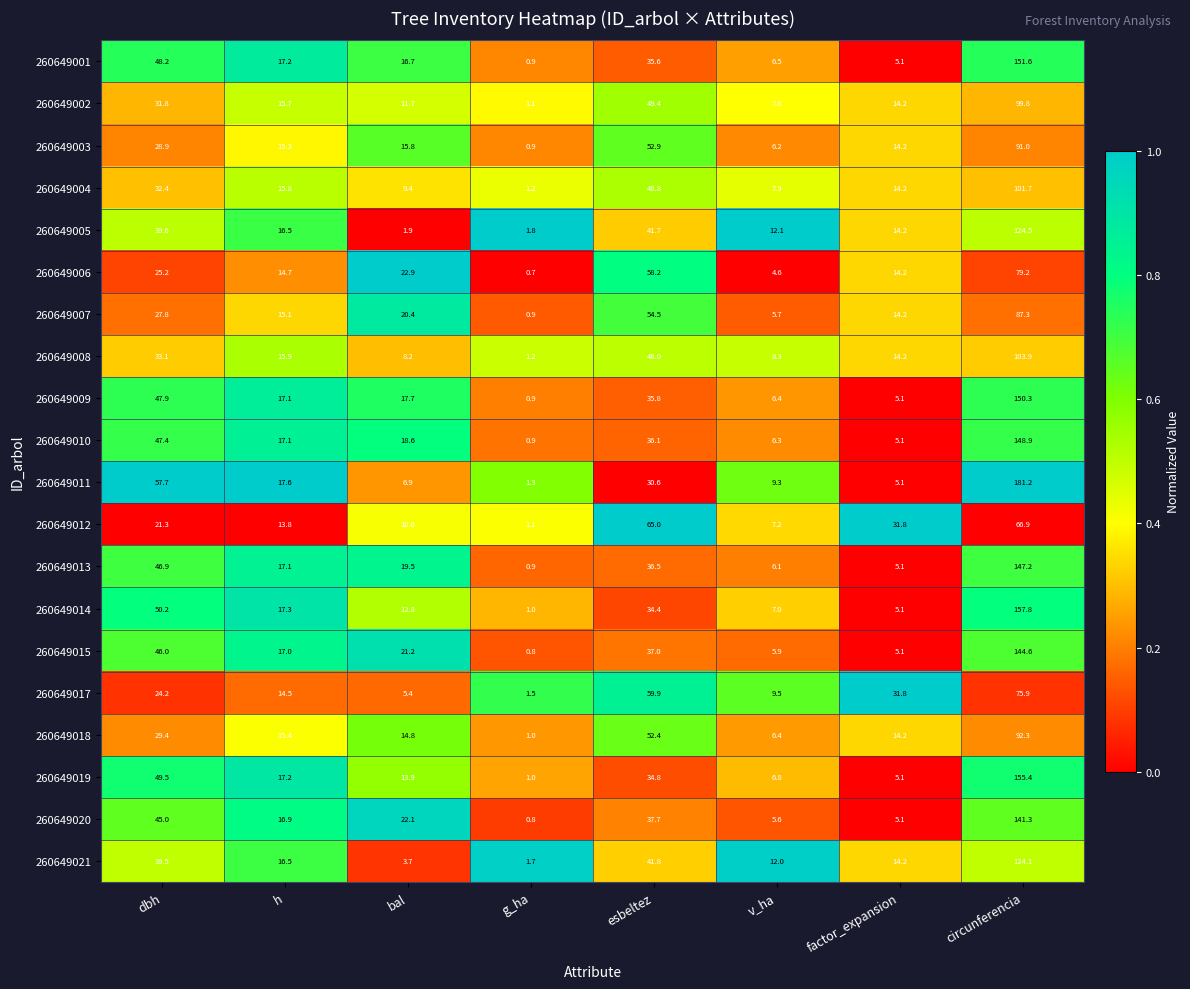

True or false: 260649013 has a value of 9.1 at v_ha.

False